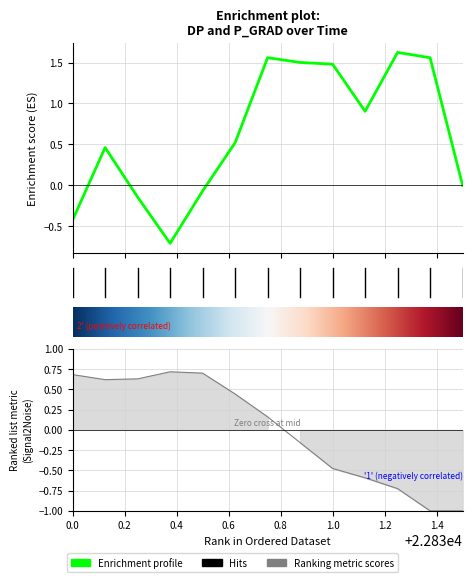

The p_grad series shows -0.7 at 1.0. True or false?

False